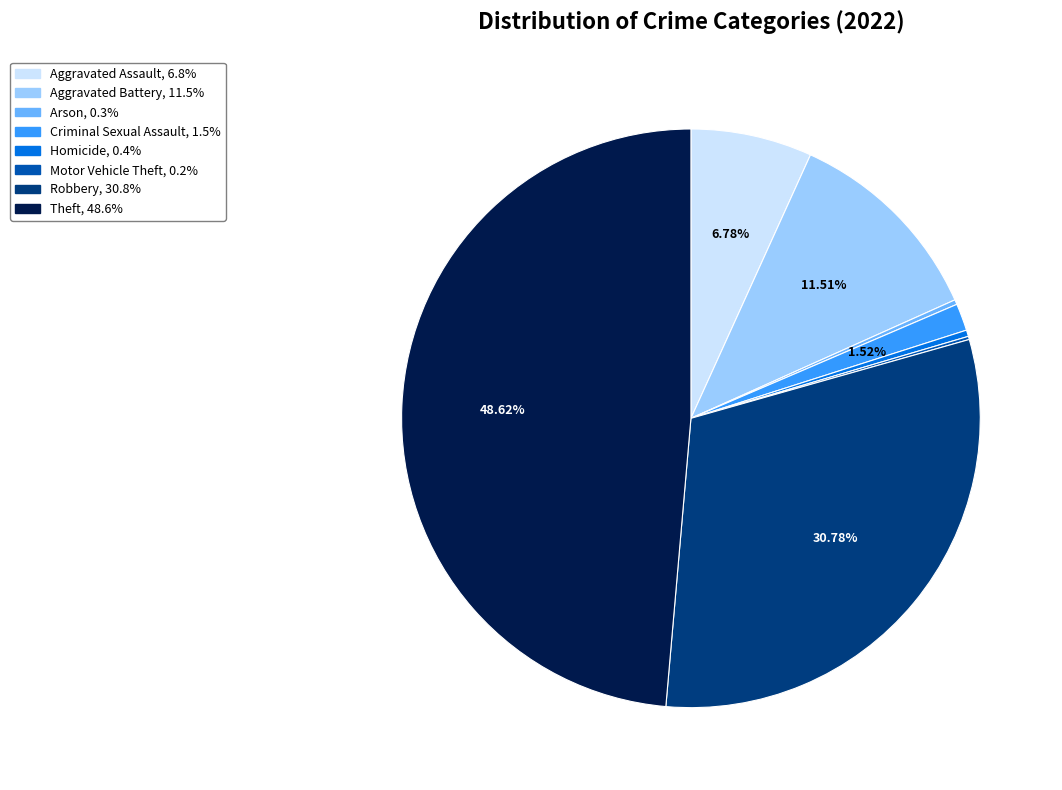

Which slice is the largest?

Theft